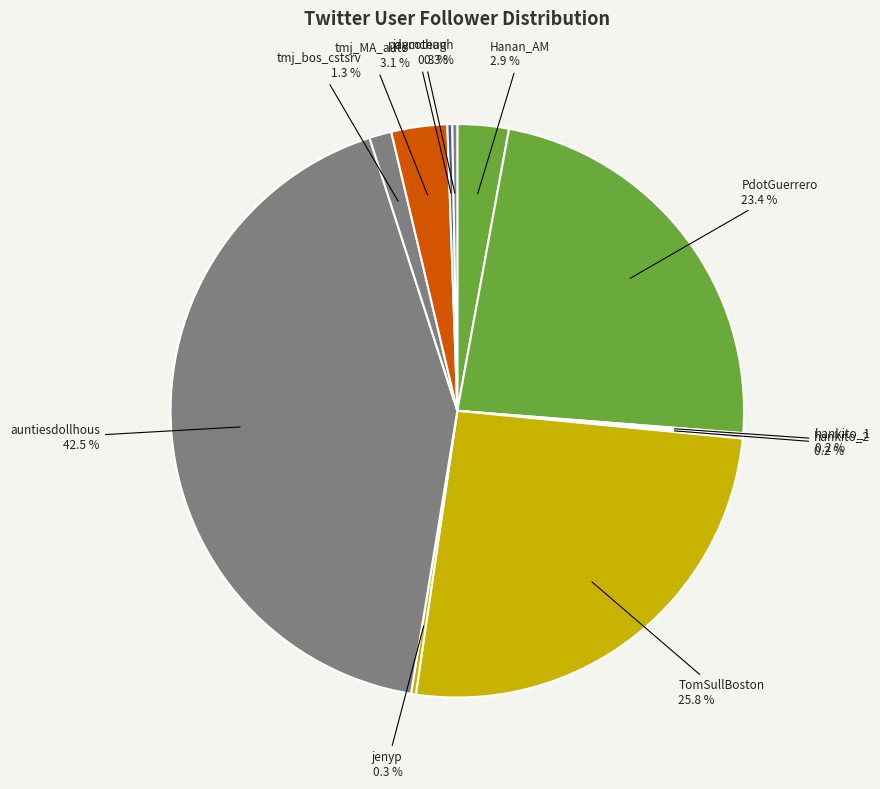

Do TomSullBoston and tmj_MA_auto together represent more than half of the pie?

No